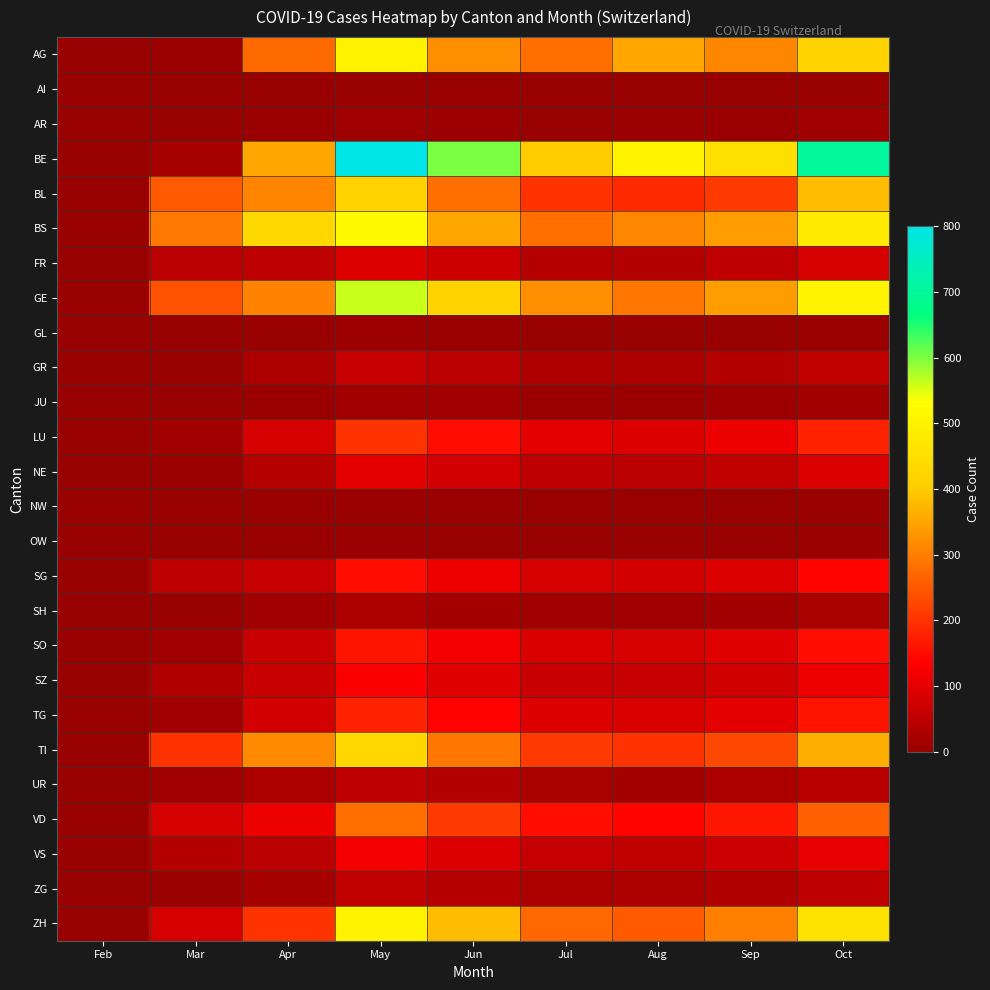

Reading left to right, list all the values displayed in this chart.

AG: Feb=0	Mar=4	Apr=272	May=500	Jun=320	Jul=280	Aug=350	Sep=310	Oct=420
AI: Feb=0	Mar=0	Apr=0	May=2	Jun=1	Jul=0	Aug=0	Sep=0	Oct=1
AR: Feb=0	Mar=0	Apr=5	May=10	Jun=8	Jul=3	Aug=4	Sep=5	Oct=12
BE: Feb=0	Mar=20	Apr=350	May=800	Jun=600	Jul=400	Aug=500	Sep=450	Oct=700
BL: Feb=0	Mar=251	Apr=309	May=420	Jun=280	Jul=200	Aug=190	Sep=210	Oct=380
BS: Feb=0	Mar=292	Apr=434	May=520	Jun=350	Jul=280	Aug=310	Sep=340	Oct=480
FR: Feb=0	Mar=46	Apr=49	May=90	Jun=70	Jul=40	Aug=35	Sep=50	Oct=80
GE: Feb=0	Mar=241	Apr=305	May=560	Jun=420	Jul=320	Aug=290	Sep=340	Oct=500
GL: Feb=0	Mar=0	Apr=2	May=8	Jun=5	Jul=2	Aug=1	Sep=2	Oct=6
GR: Feb=0	Mar=3	Apr=26	May=60	Jun=45	Jul=30	Aug=25	Sep=35	Oct=55
JU: Feb=0	Mar=0	Apr=5	May=15	Jun=10	Jul=6	Aug=4	Sep=7	Oct=14
LU: Feb=0	Mar=10	Apr=80	May=200	Jun=150	Jul=100	Aug=90	Sep=110	Oct=180
NE: Feb=0	Mar=5	Apr=40	May=100	Jun=75	Jul=50	Aug=45	Sep=55	Oct=90
NW: Feb=0	Mar=0	Apr=2	May=6	Jun=4	Jul=2	Aug=1	Sep=2	Oct=5
OW: Feb=0	Mar=0	Apr=2	May=5	Jun=3	Jul=1	Aug=1	Sep=2	Oct=4
SG: Feb=0	Mar=50	Apr=62	May=150	Jun=110	Jul=80	Aug=75	Sep=90	Oct=140
SH: Feb=0	Mar=2	Apr=10	May=25	Jun=18	Jul=12	Aug=10	Sep=14	Oct=22
SO: Feb=0	Mar=10	Apr=65	May=160	Jun=120	Jul=85	Aug=80	Sep=95	Oct=150
SZ: Feb=0	Mar=32	Apr=65	May=130	Jun=95	Jul=65	Aug=60	Sep=72	Oct=115
TG: Feb=0	Mar=10	Apr=75	May=180	Jun=135	Jul=90	Aug=85	Sep=100	Oct=160
TI: Feb=0	Mar=202	Apr=314	May=430	Jun=290	Jul=210	Aug=200	Sep=230	Oct=360
UR: Feb=0	Mar=11	Apr=26	May=50	Jun=36	Jul=22	Aug=18	Sep=25	Oct=42
VD: Feb=0	Mar=81	Apr=112	May=280	Jun=210	Jul=150	Aug=140	Sep=165	Oct=260
VS: Feb=0	Mar=39	Apr=46	May=120	Jun=90	Jul=60	Aug=55	Sep=68	Oct=105
ZG: Feb=0	Mar=5	Apr=20	May=55	Jun=40	Jul=28	Aug=25	Sep=32	Oct=50
ZH: Feb=0	Mar=80	Apr=200	May=500	Jun=380	Jul=270	Aug=250	Sep=300	Oct=460